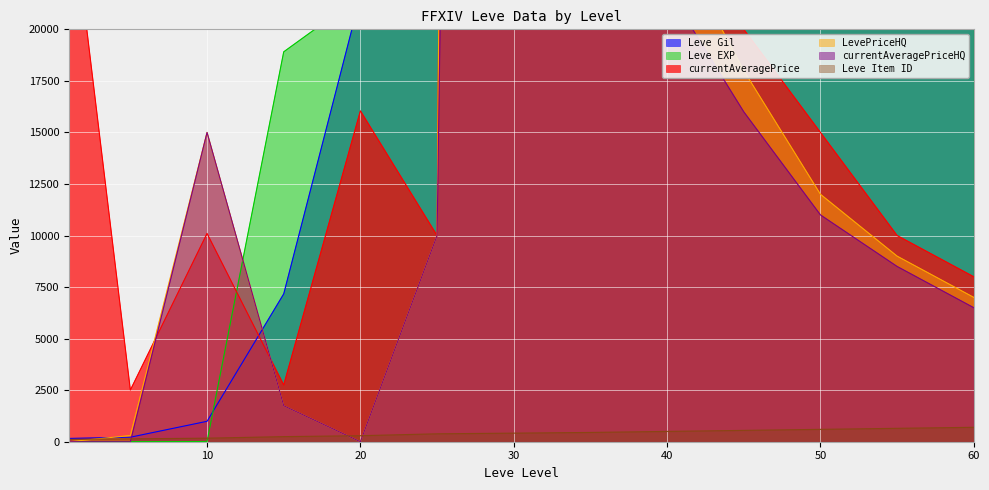

True or false: LevePriceHQ and Leve Item ID intersect in this chart.

True